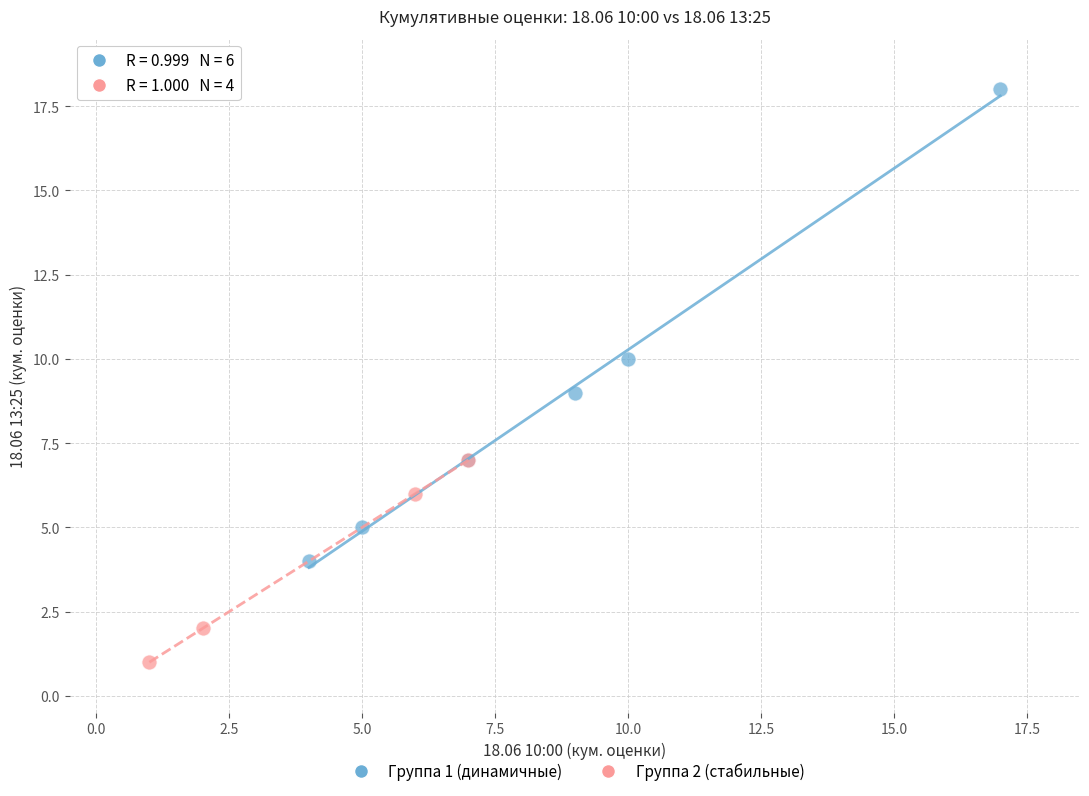

Which series reaches the maximum Y coordinate?

Группа 1 (динамичные)